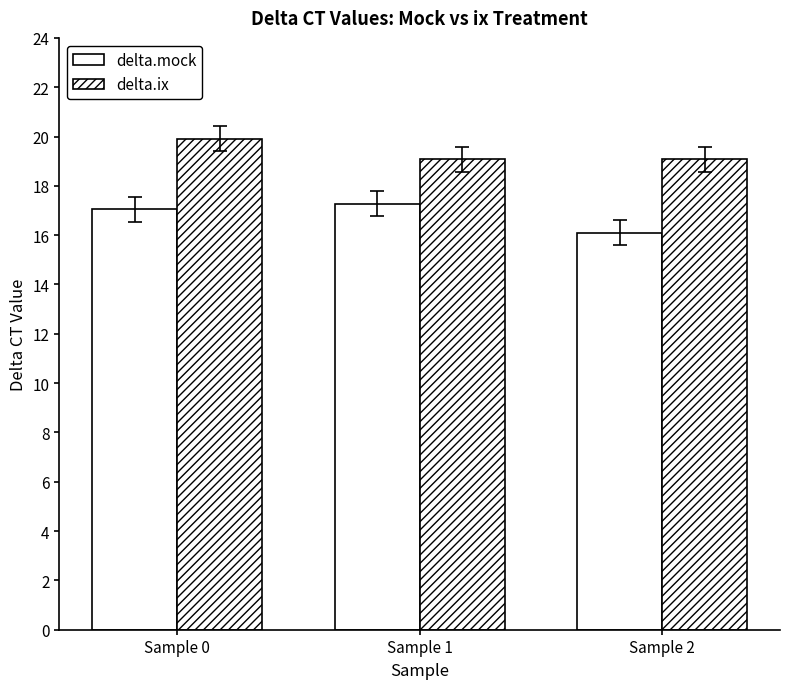

How many categories are shown in the chart?

3